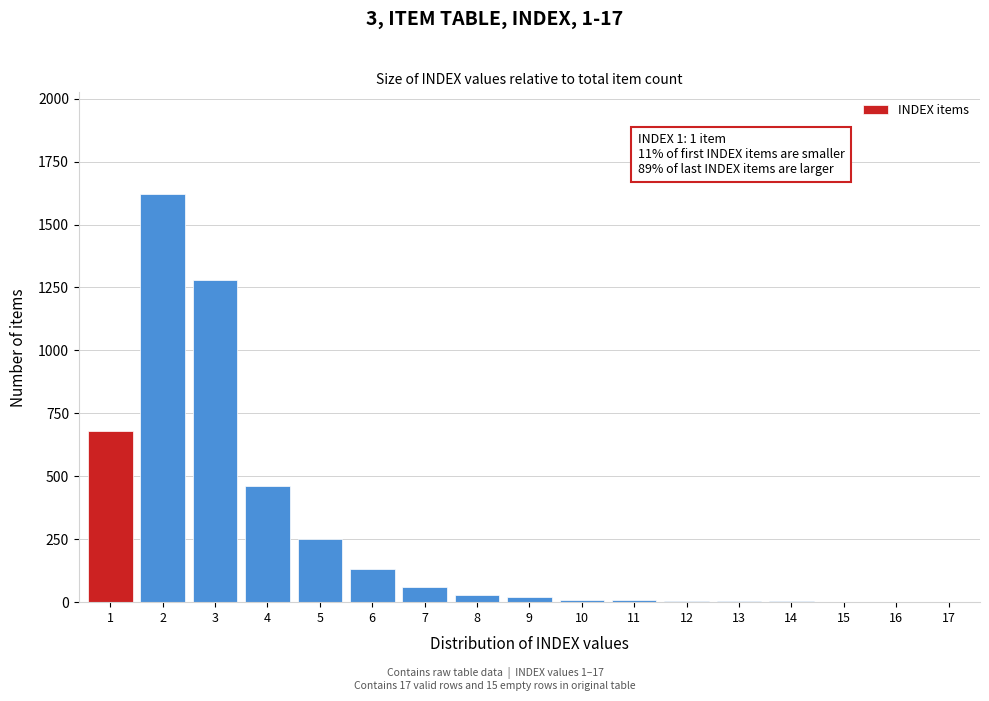

What is the sum of all values?

4564